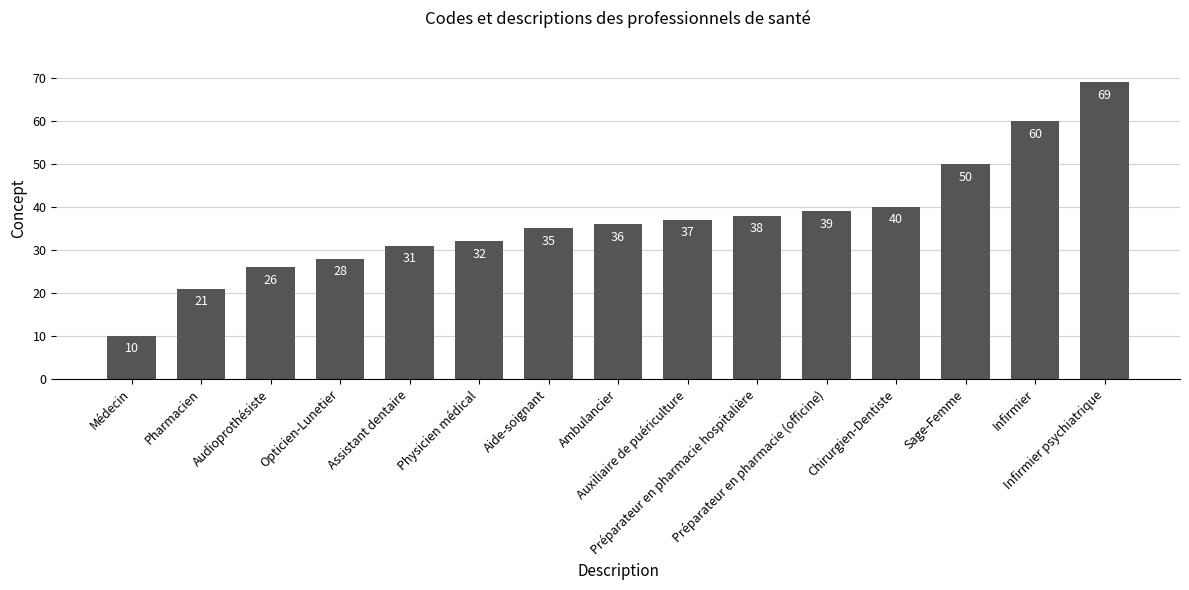

How many categories are shown in the chart?

15